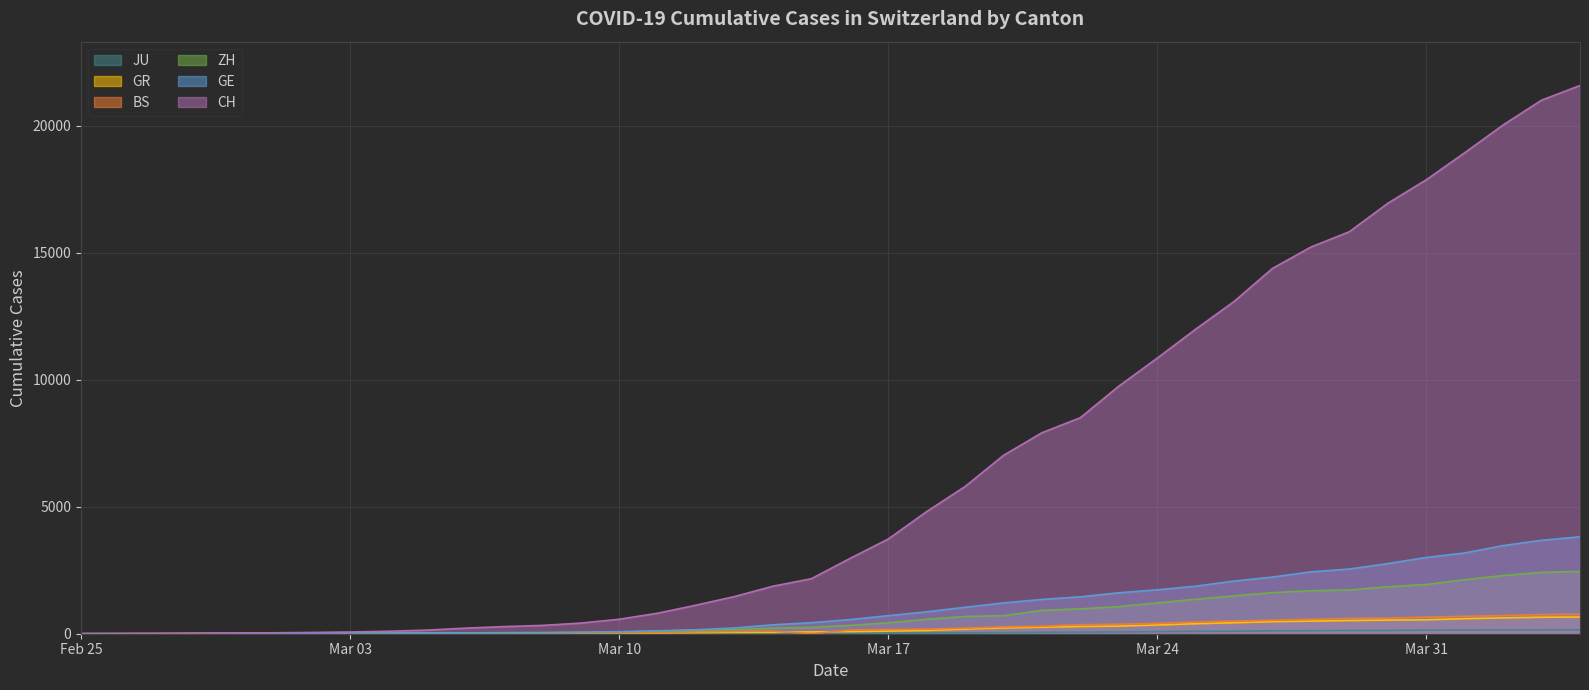

What is the sum of all BS values?

9728